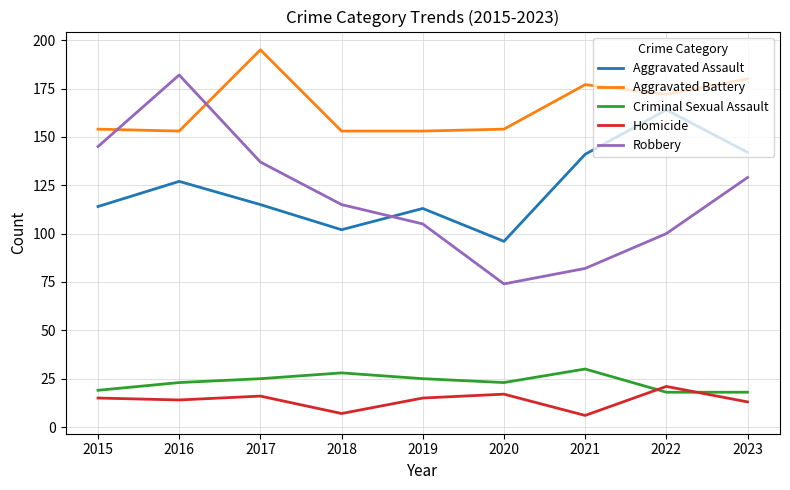

Which series has the largest total across all categories?

Aggravated Battery